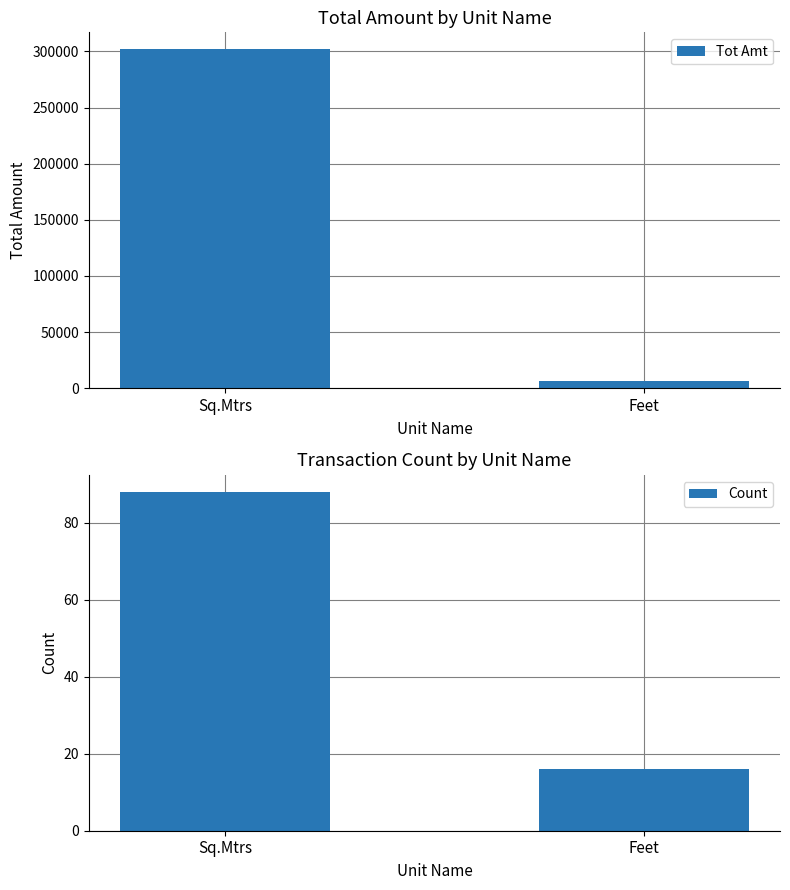

Read the Tot Amt value at Feet.

6137.6